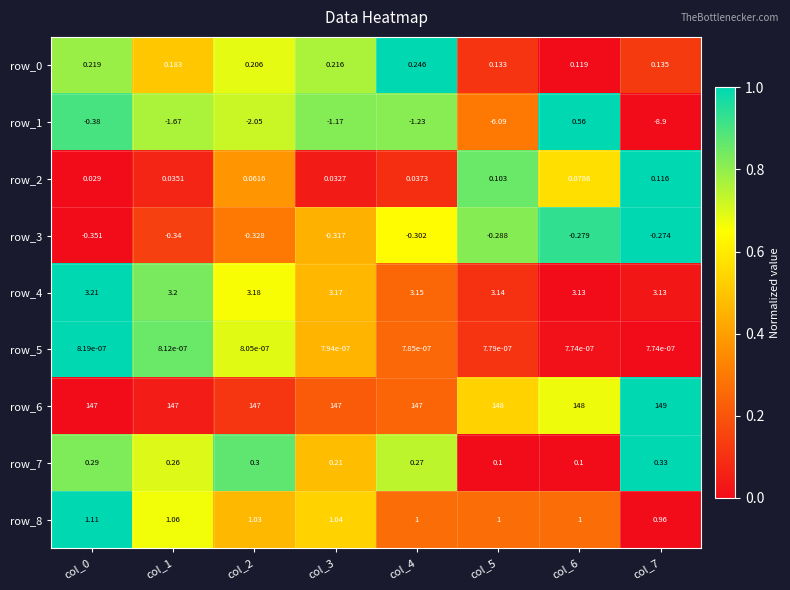

What is the difference between the maximum and minimum values in the row_2 series?

0.1